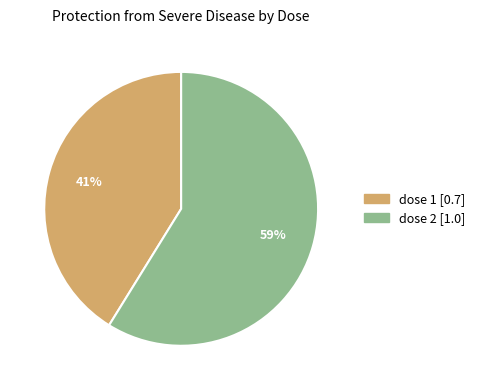

True or false: dose 1 accounts for 41% of the total.

True